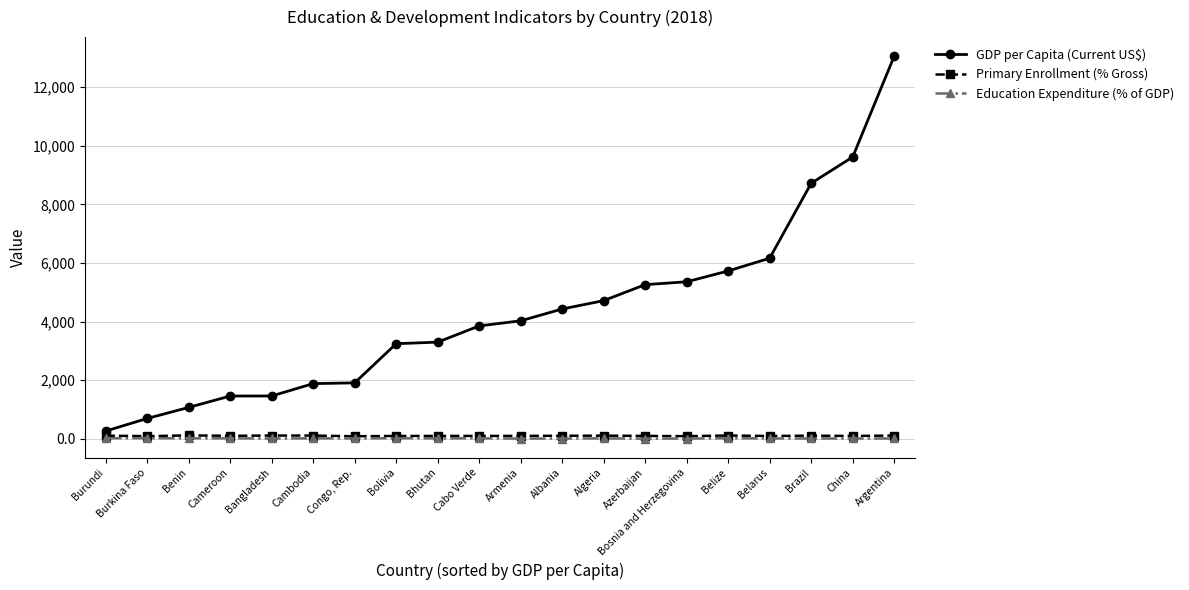

At which label does GDP per Capita (Current US$) first exceed 4027?

Armenia